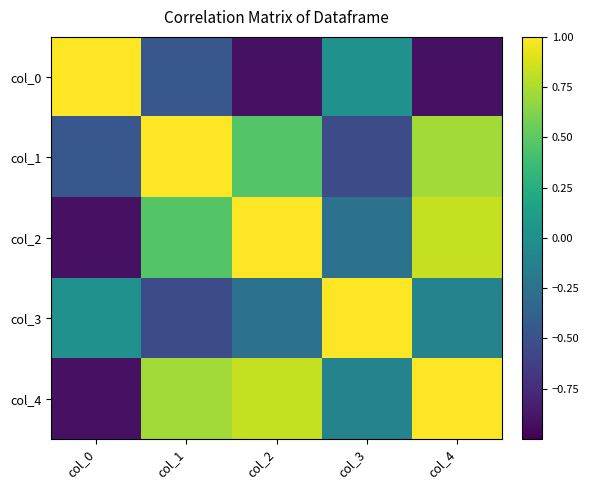

At which category does the chart reach its minimum across all series?

col_2